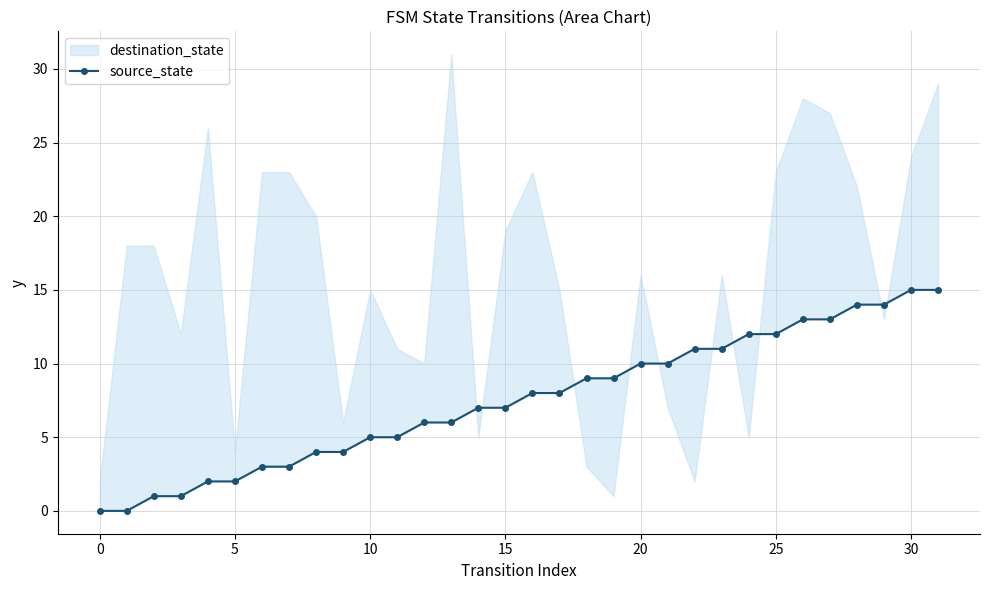

What is the sum of all values?

240